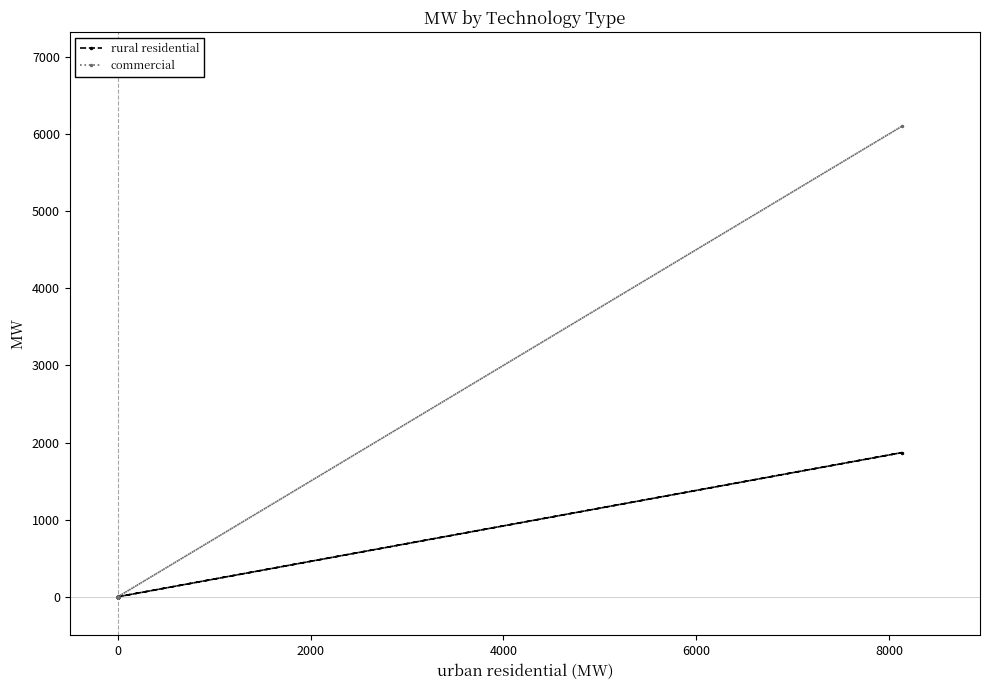

What are all the series names shown in the legend?

rural residential, commercial